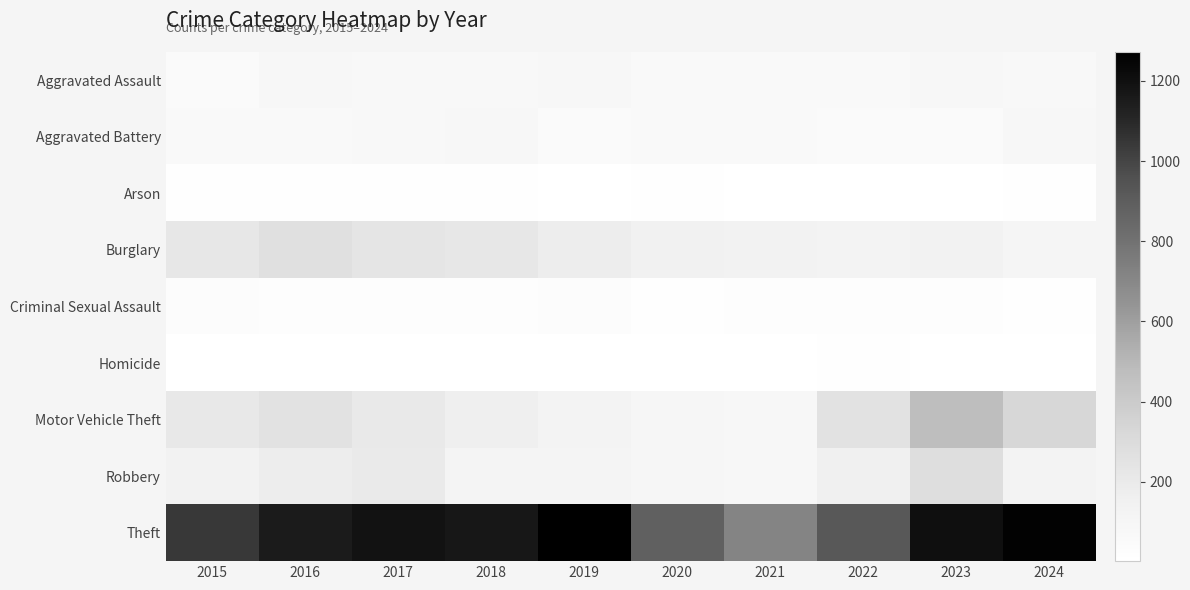

Reading left to right, what are all the values shown in this chart?

Aggravated Assault: 2015=56	2016=88	2017=72	2018=72	2019=80	2020=62	2021=66	2022=61	2023=79	2024=76
Aggravated Battery: 2015=60	2016=66	2017=71	2018=86	2019=53	2020=57	2021=60	2022=56	2023=56	2024=80
Arson: 2015=10	2016=12	2017=7	2018=7	2019=5	2020=7	2021=6	2022=3	2023=2	2024=8
Burglary: 2015=216	2016=266	2017=237	2018=218	2019=182	2020=146	2021=133	2022=130	2023=134	2024=109
Criminal Sexual Assault: 2015=29	2016=26	2017=22	2018=24	2019=31	2020=16	2021=26	2022=21	2023=18	2024=15
Homicide: 2015=5	2016=4	2017=4	2018=4	2019=4	2020=5	2021=6	2022=7	2023=3	2024=2
Motor Vehicle Theft: 2015=212	2016=259	2017=208	2018=163	2019=123	2020=99	2021=82	2022=259	2023=472	2024=327
Robbery: 2015=139	2016=178	2017=202	2018=121	2019=116	2020=97	2021=88	2022=151	2023=284	2024=128
Theft: 2015=1041	2016=1151	2017=1188	2018=1170	2019=1272	2020=884	2021=716	2022=920	2023=1204	2024=1260